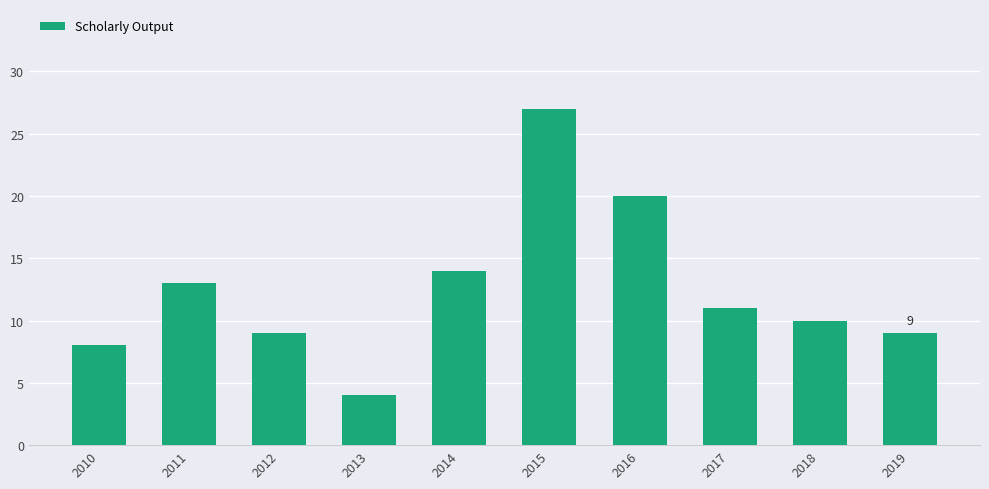

Between 2011 and 2017, which is larger?

2011